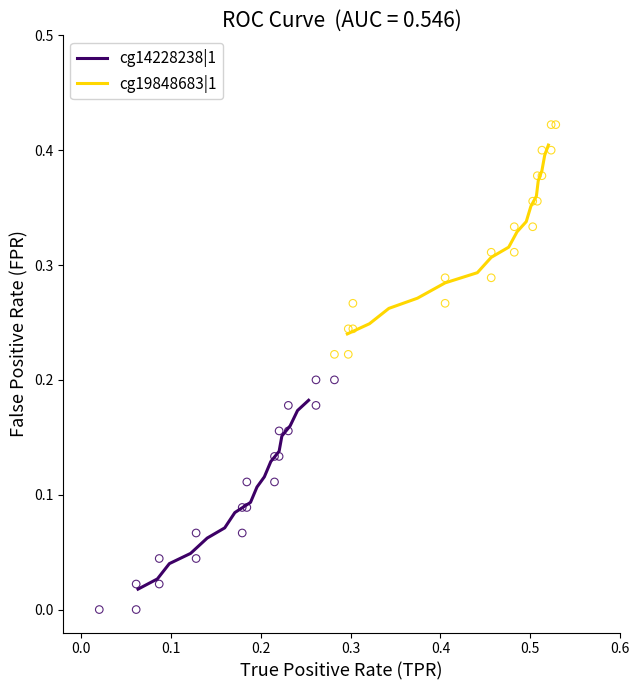

Which series reaches the minimum Y coordinate?

cg14228238|1